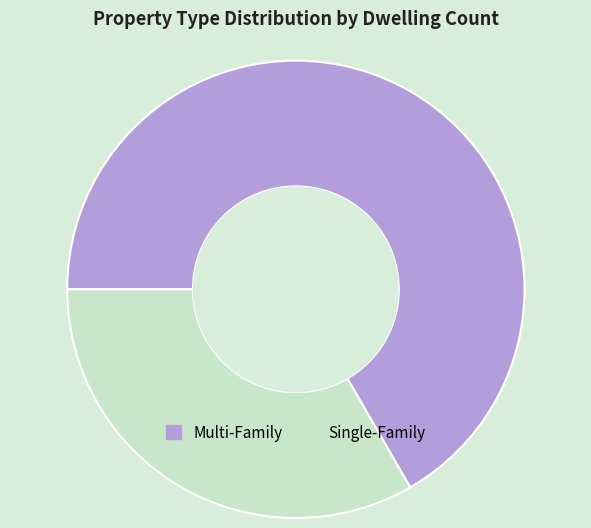

How many segments does this pie chart have?

2